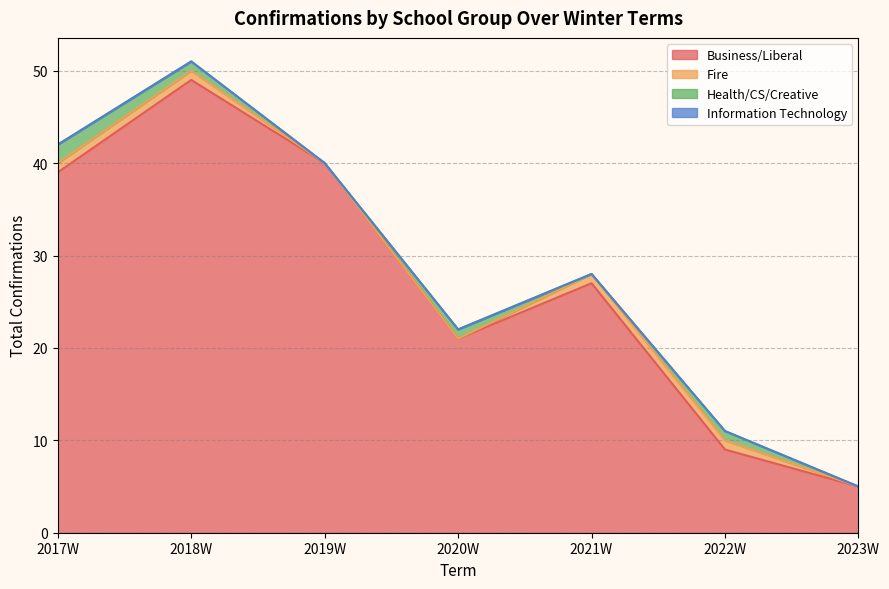

Which label corresponds to the largest value in the chart?

2018W